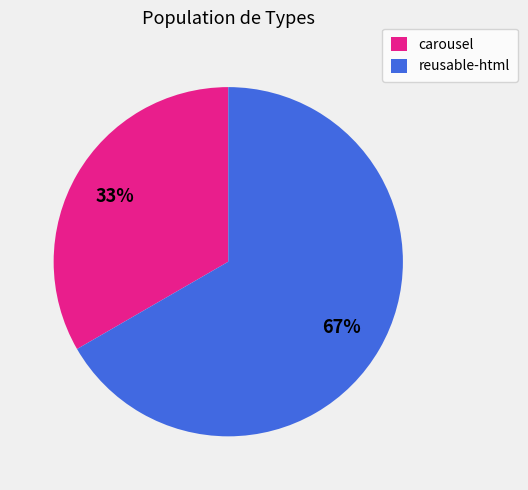

Is it true that reusable-html is 99% of the pie?

False